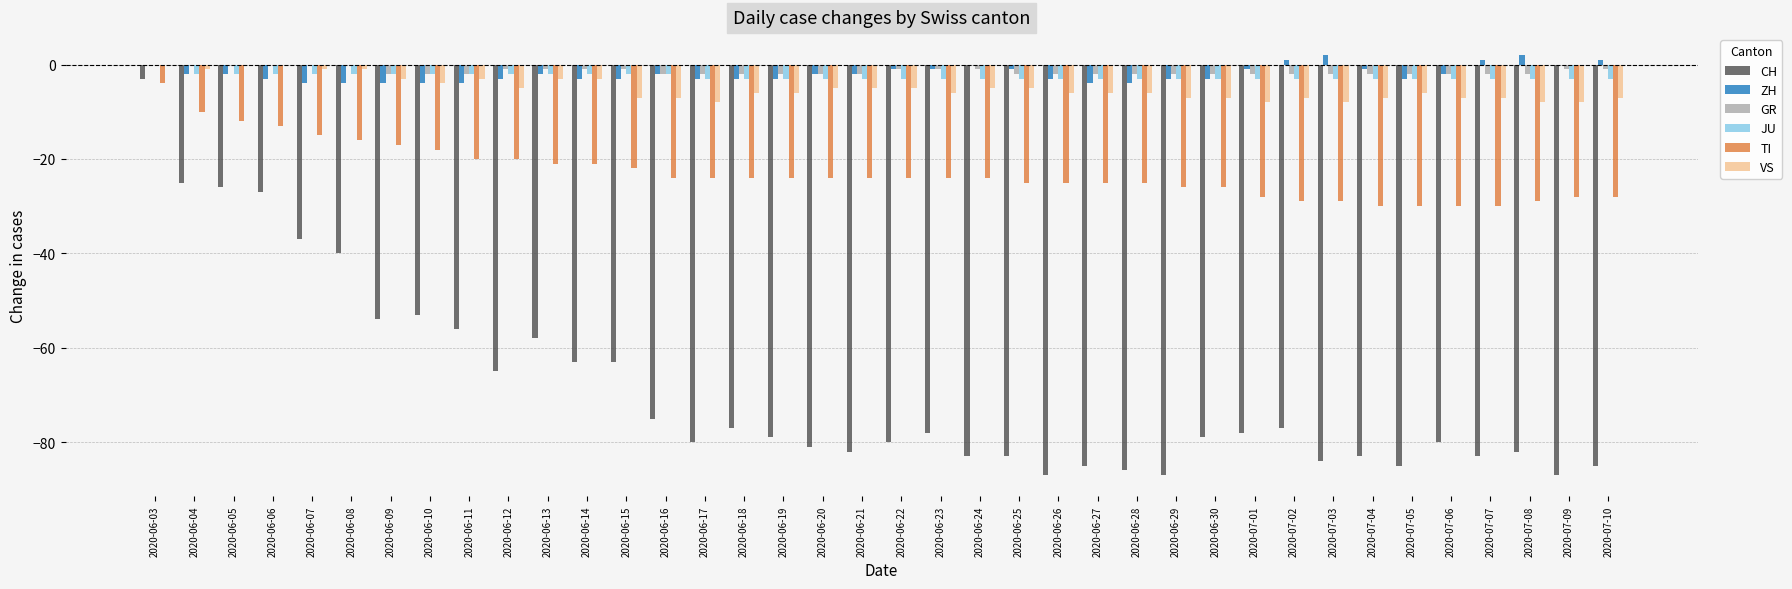

How many data points does each series have?

38